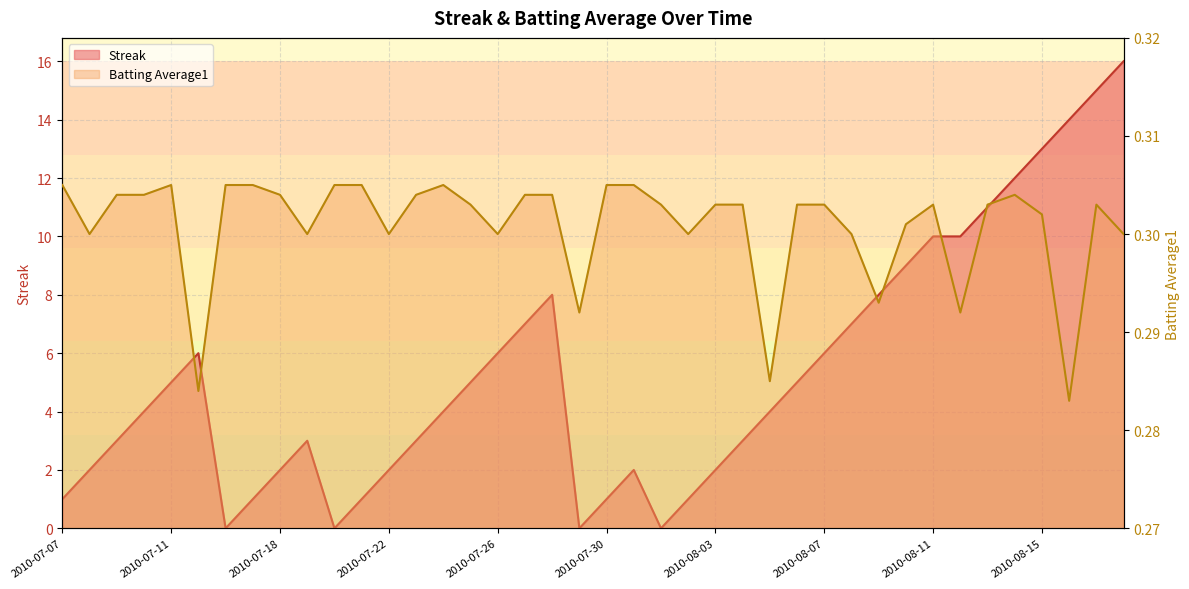

What is the value of the Batting Average1 point at the 27th from the left?

0.3